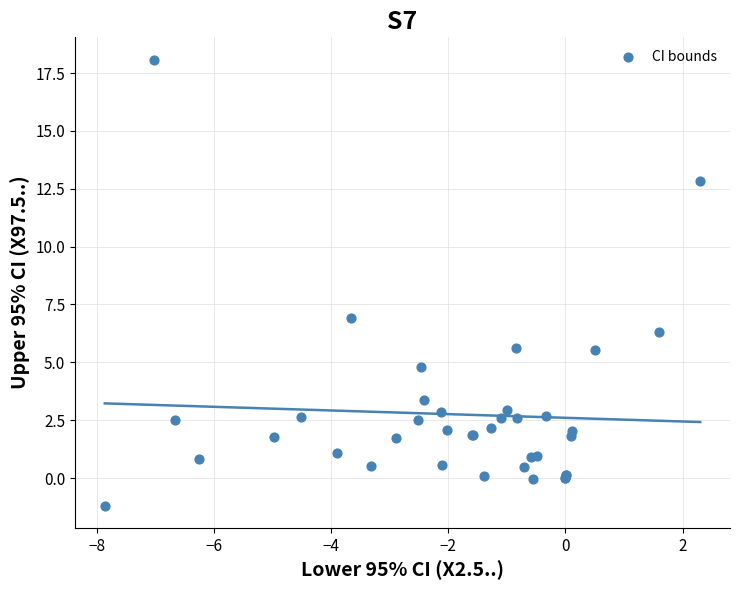

What Y value in the scatter plot is closest to 8?

6.9